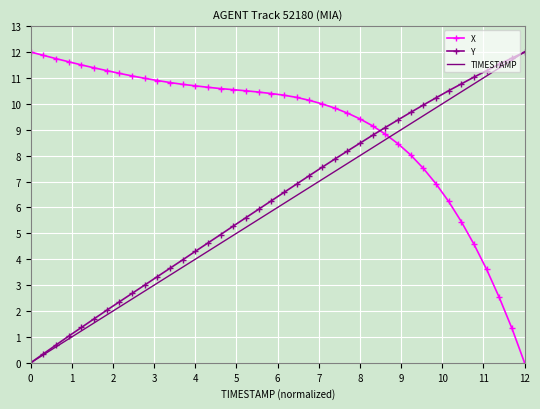

What is the average value of the X series?

9.1